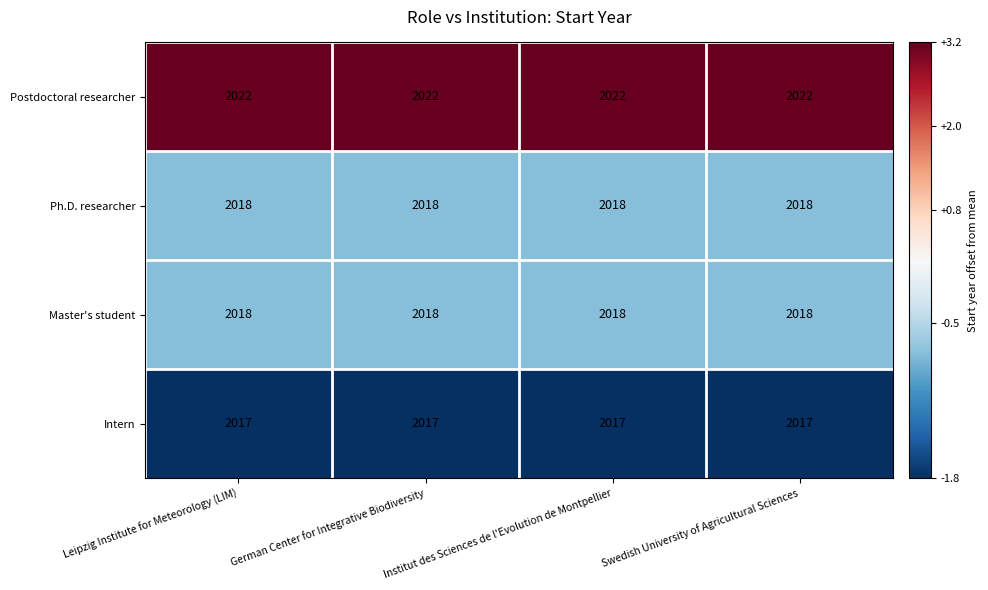

What is the sum of the Postdoctoral researcher values at Swedish University of Agricultural Sciences and Institut des Sciences de l'Evolution de Montpellier?

4044